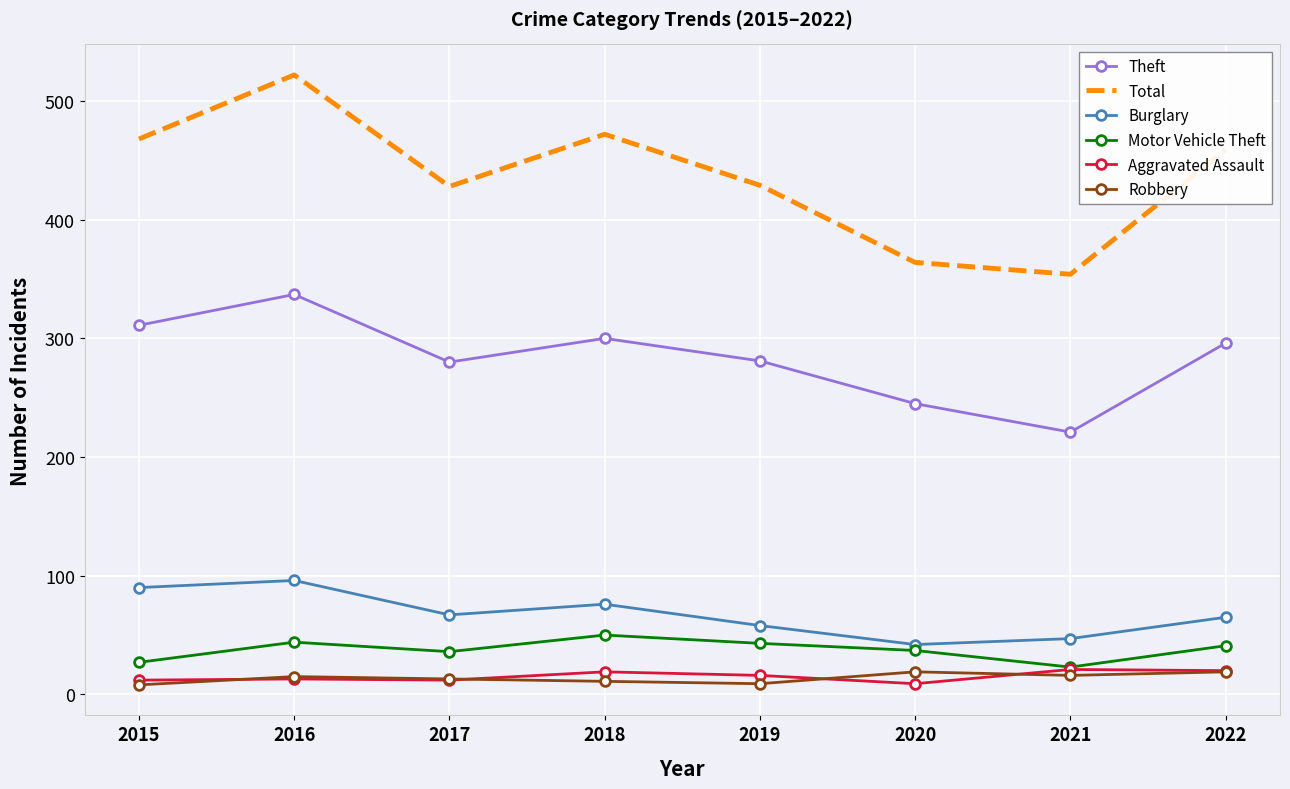

How many values in the Theft series are below 296?

4